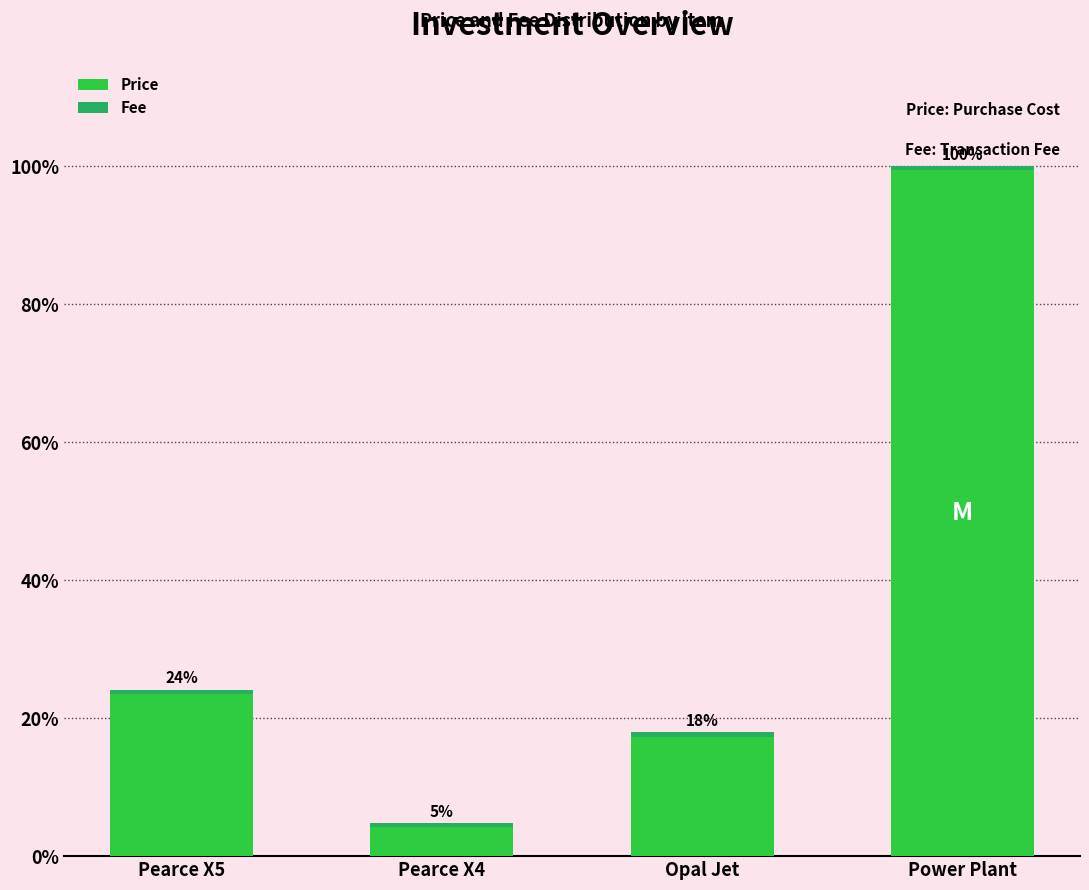

Does the chart contain any negative values?

No